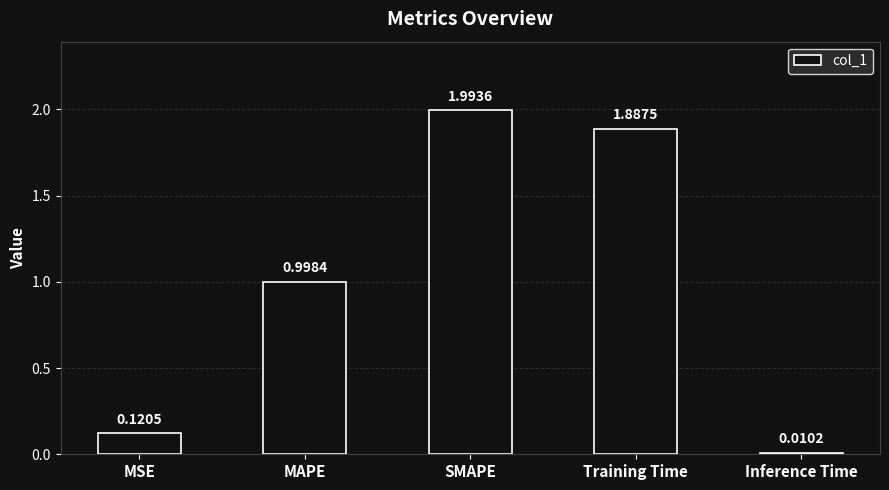

Is it true that the value at Training Time is 1.2?

False